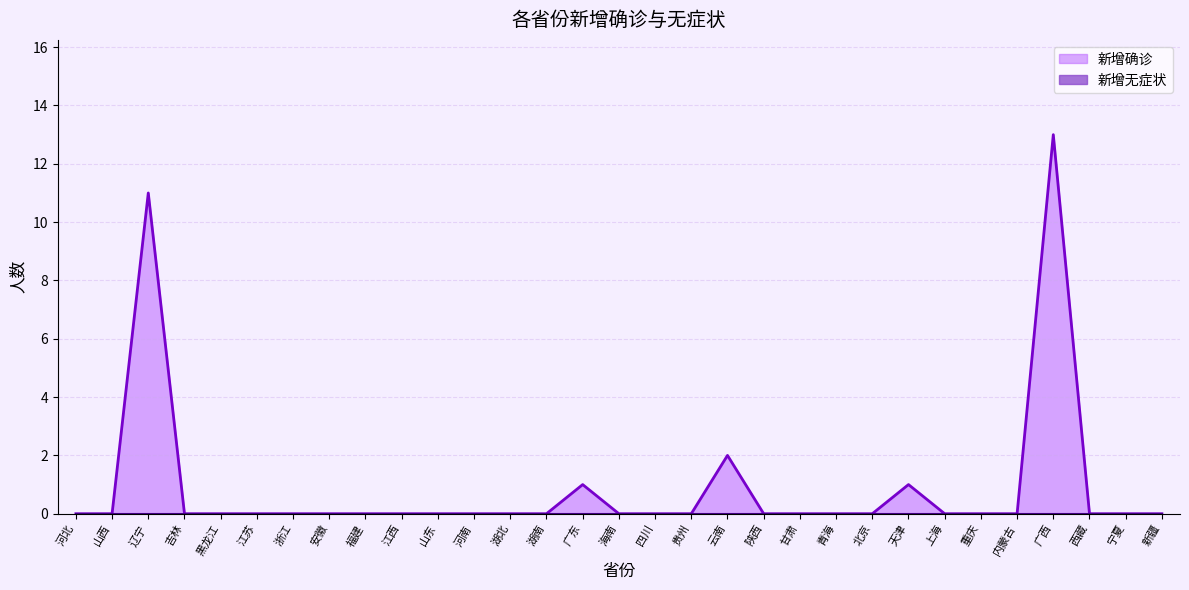

Count the number of data series in this chart.

2